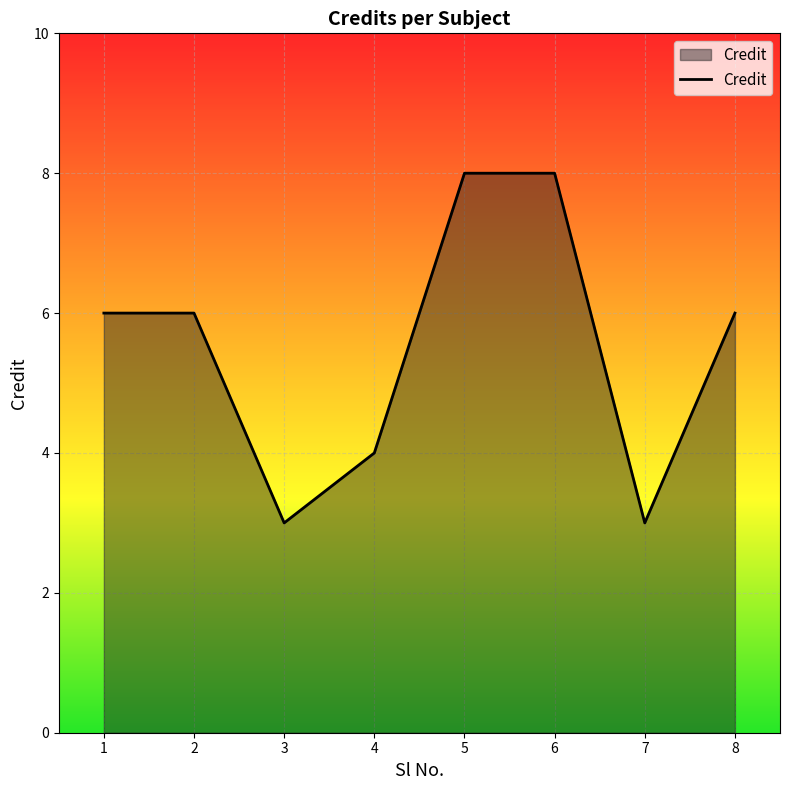

What is the ratio of the value at 5 to the value at 4?

2.0